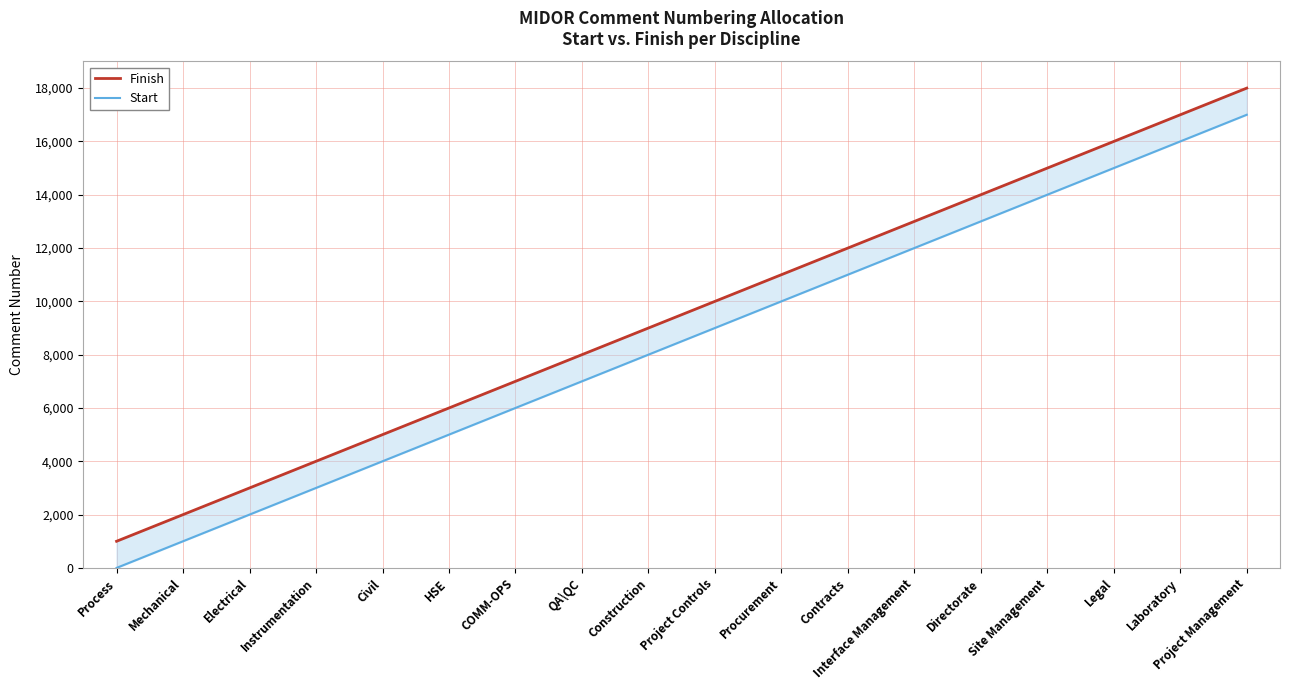

Read the Finish value at Civil, to the nearest 100.

5000